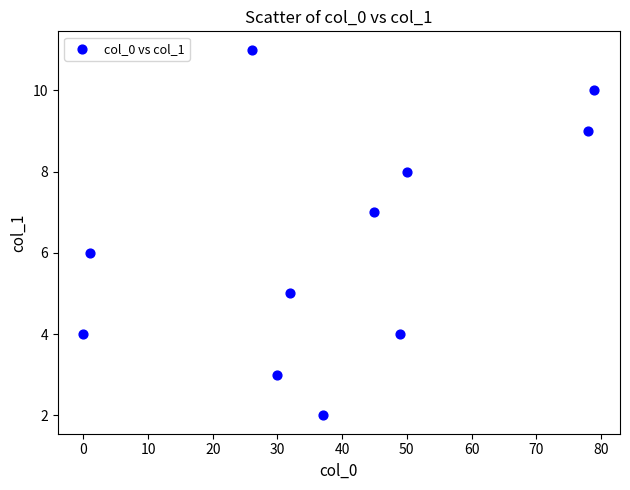

What is the average Y value?

6